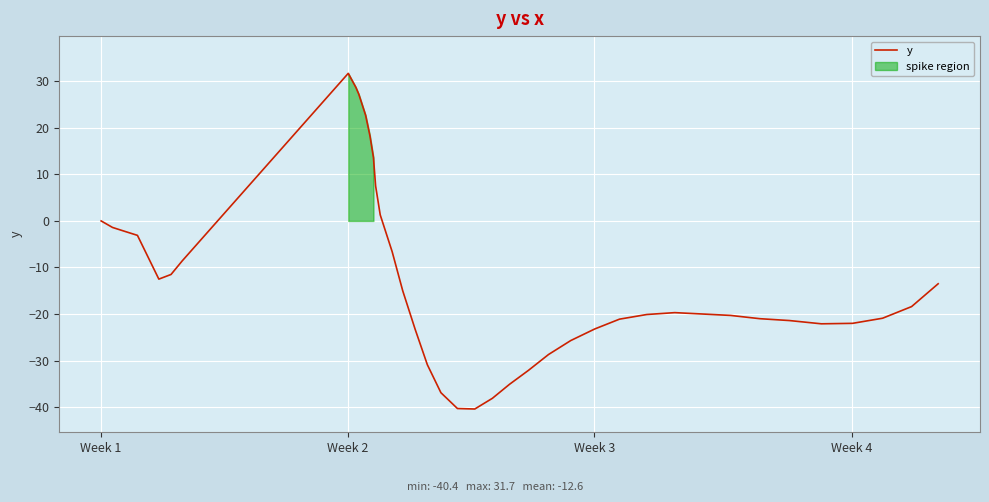

Reading right to left, extract all data points from this chart.

-13.5	-18.4	-20.9	-22.0	-22.1	-21.4	-21.0	-20.3	-20.0	-19.7	-20.1	-21.1	-23.2	-25.7	-28.7	-32.1	-35.1	-38.1	-40.4	-40.3	-36.9	-30.9	-23.3	-15.0	-6.6	1.3	7.5	13.6	18.3	22.7	27.2	28.7	31.7	-8.6	-11.5	-12.5	-3.1	-2.2	-1.4	0.0